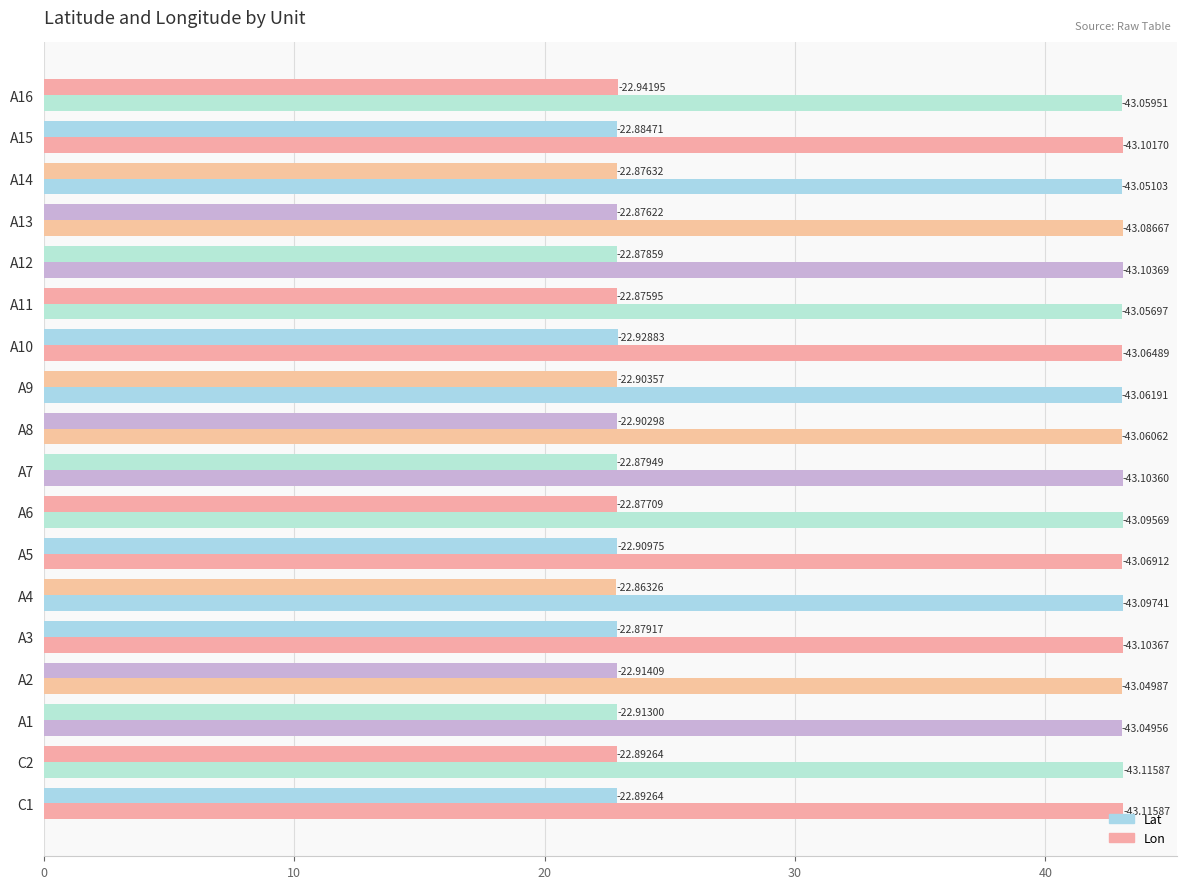

What is the highest value of the Lon series?

43.1